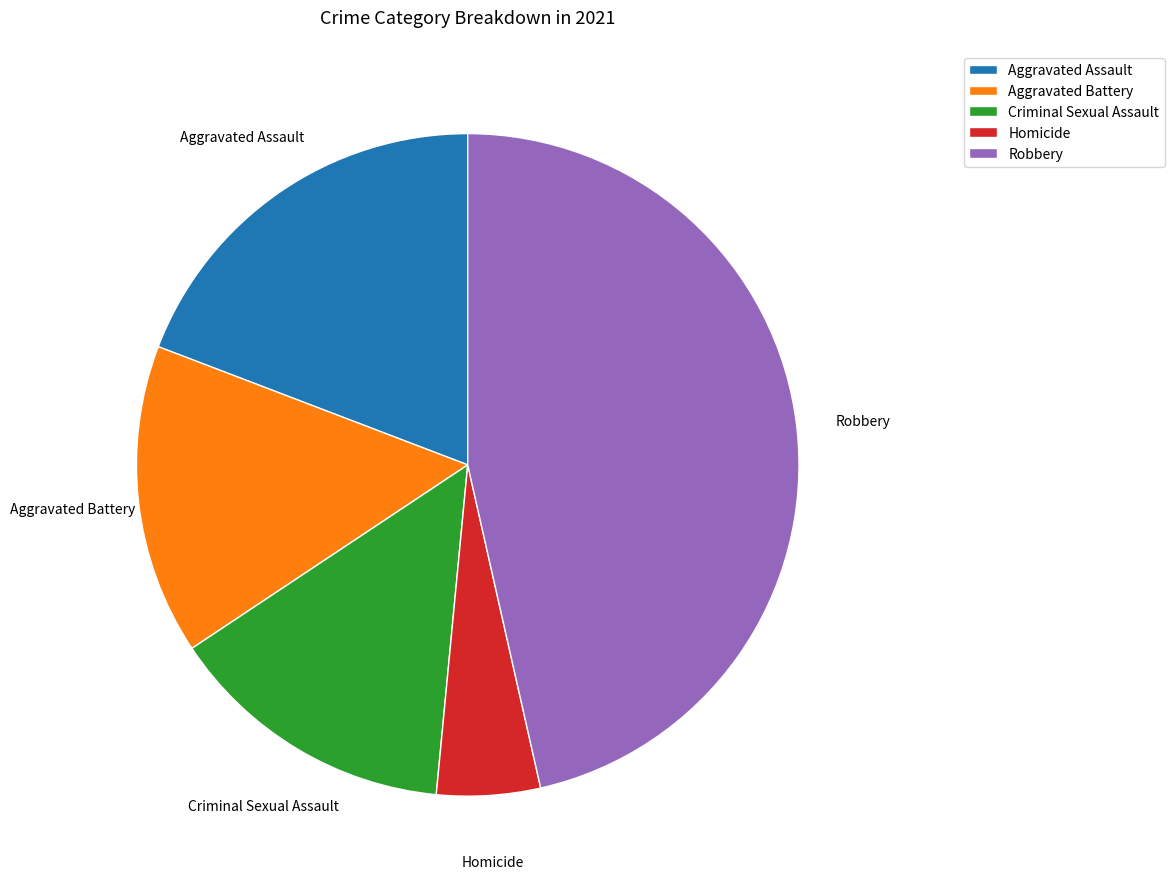

Rank the categories by value from highest to lowest.

Robbery, Aggravated Assault, Aggravated Battery, Criminal Sexual Assault, Homicide